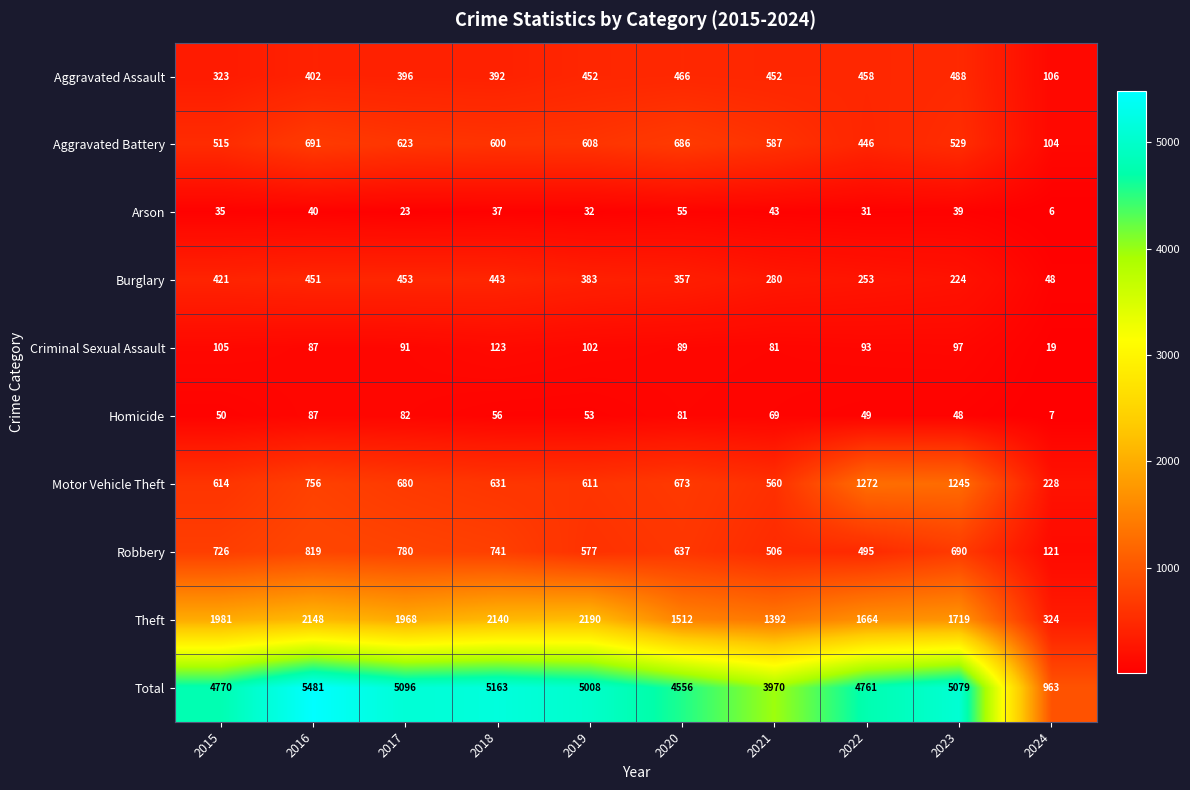

Which series has the largest total across all categories?

Total